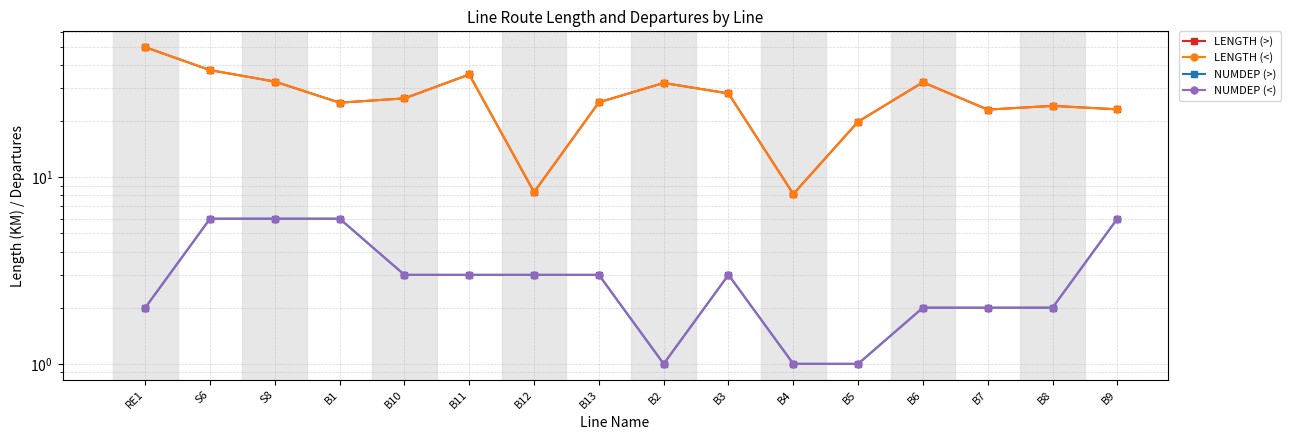

How many series are shown in this chart?

4